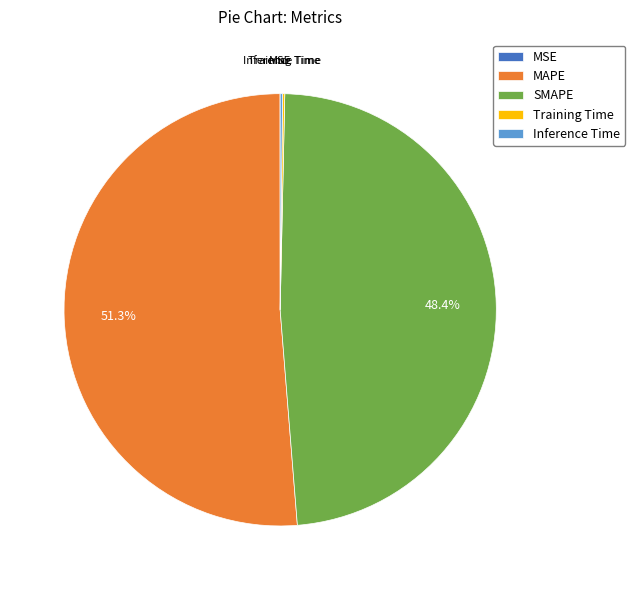

To the nearest percent, what percentage of the pie is SMAPE?

48%